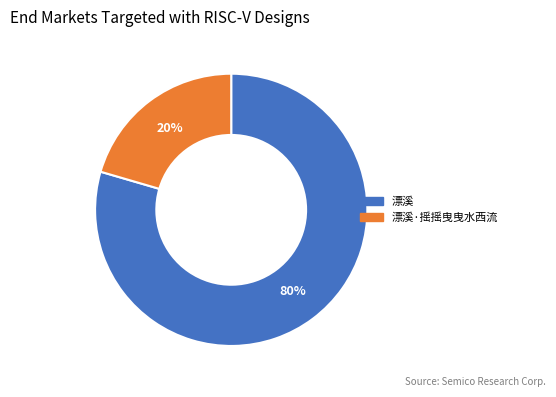

The 漂溪·摇摇曳曳水西流 slice represents 29% of the pie. True or false?

False